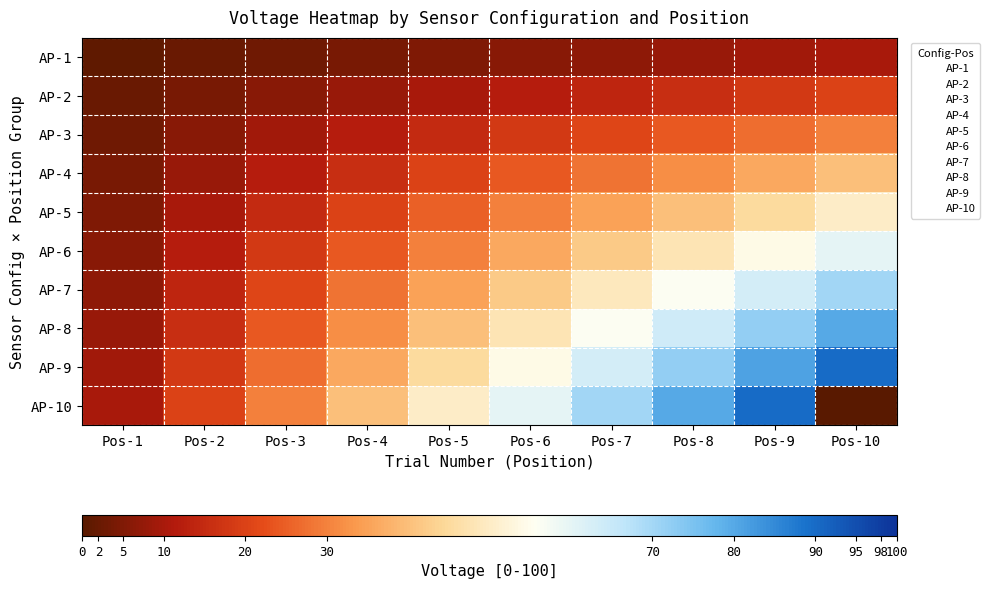

What is the difference between the highest and lowest values at Pos-3?

27